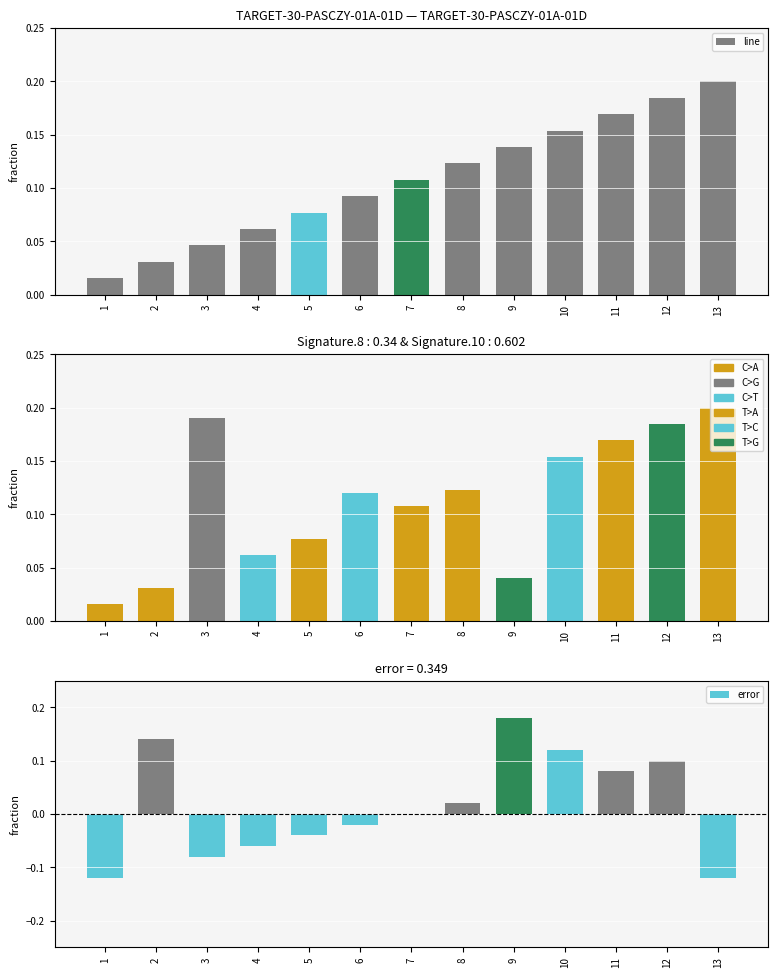

Rank the series by their average value, from lowest to highest.

error, line